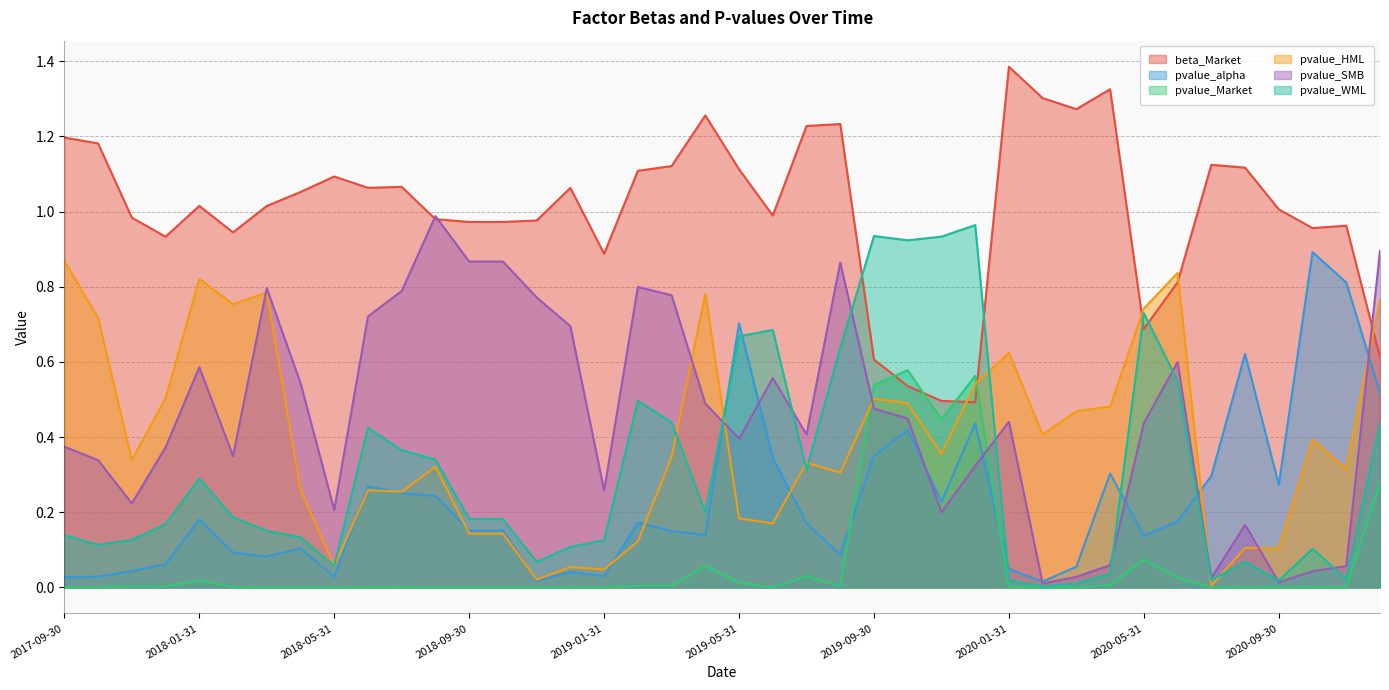

What position from the right is 2017-09-30?

40